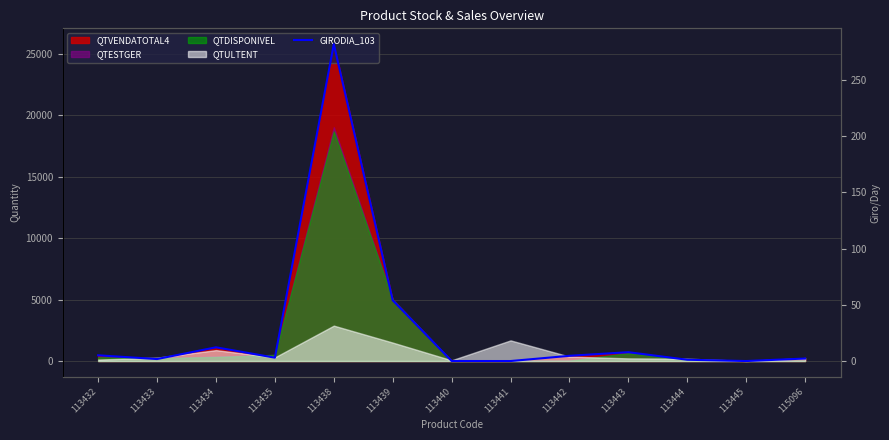

Does the chart have visible grid lines?

Yes